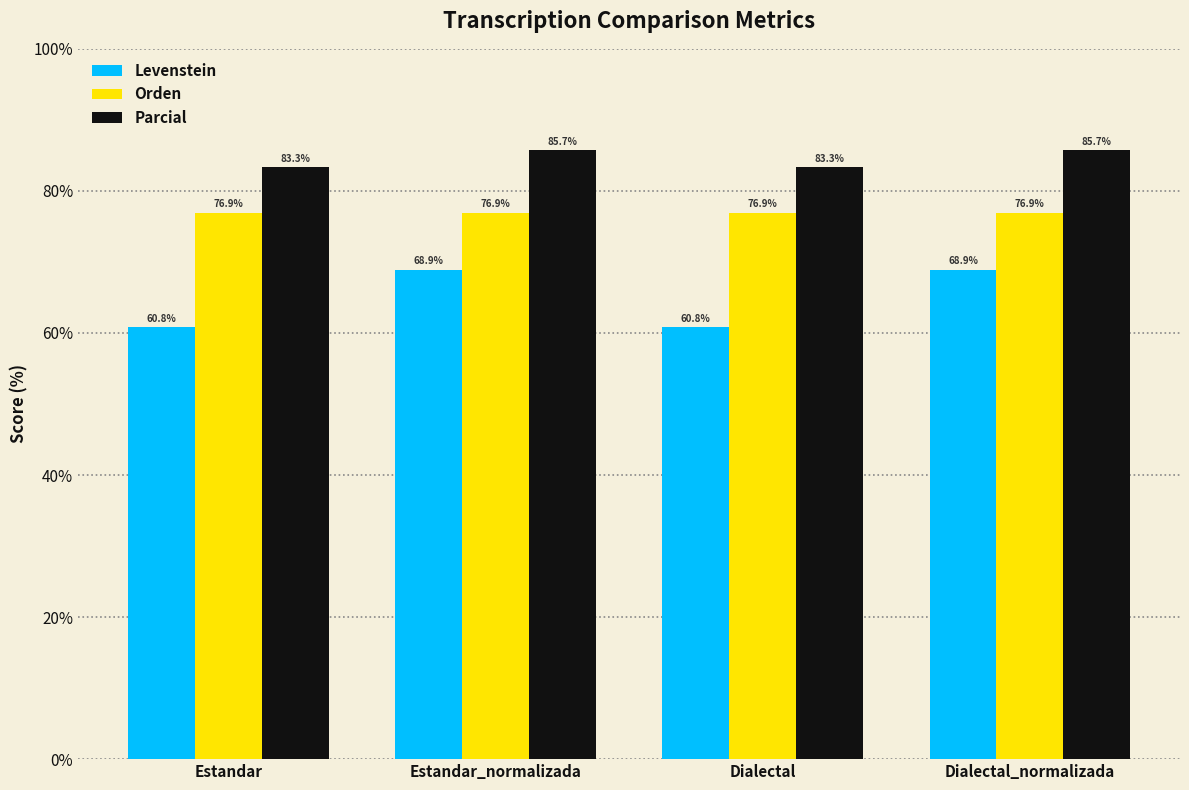

Is it true that Parcial equals 48.9 at Estandar?

False